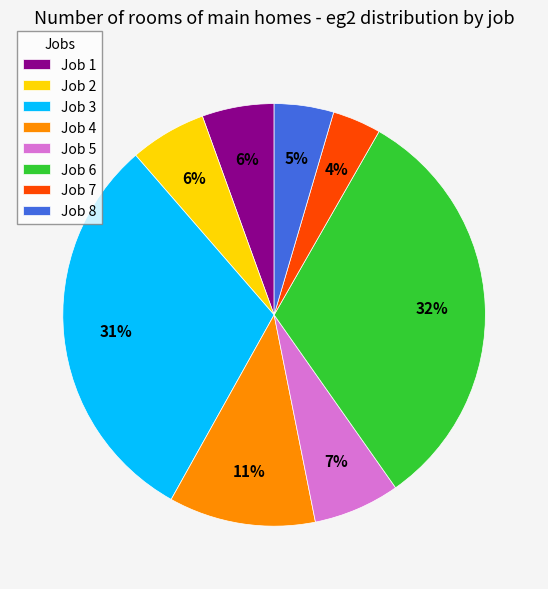

Count the number of slices in the pie.

8